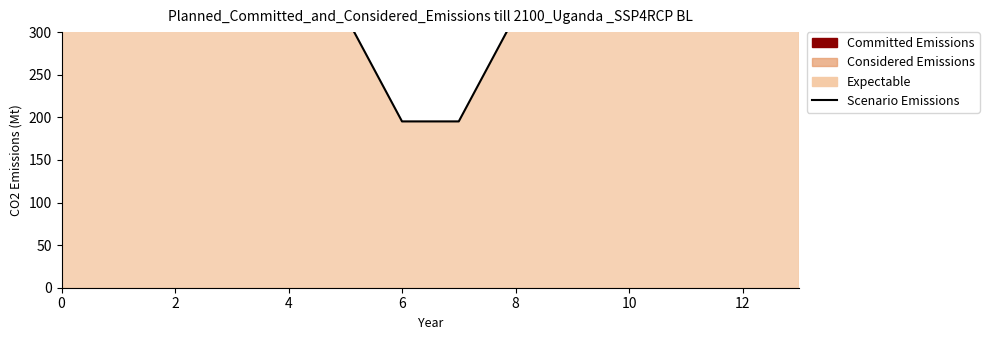

Between 8 and 4, which is larger?

4